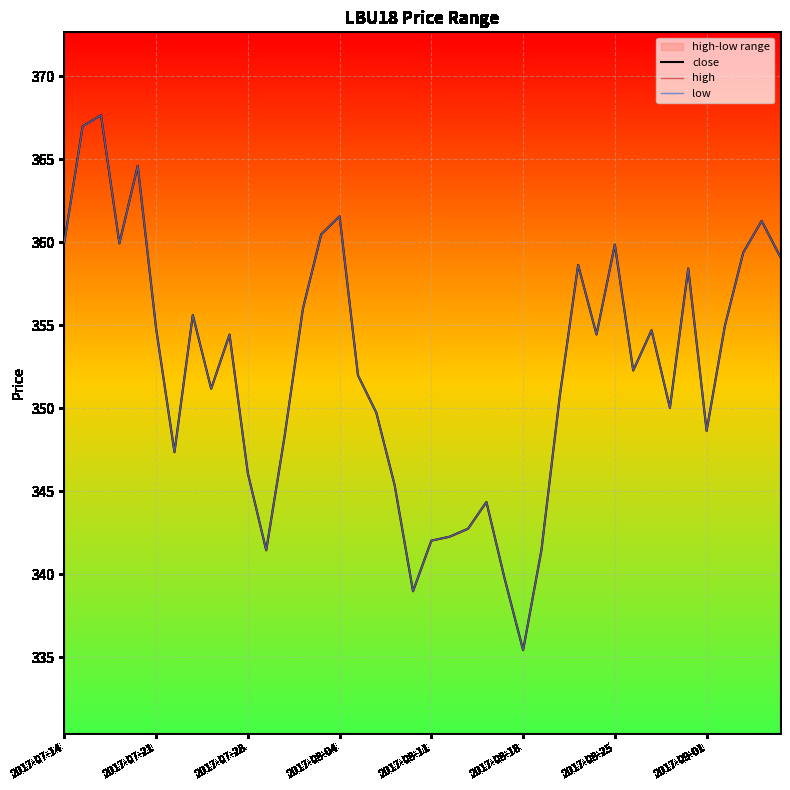

Does the chart display data point markers on the line(s)?

No